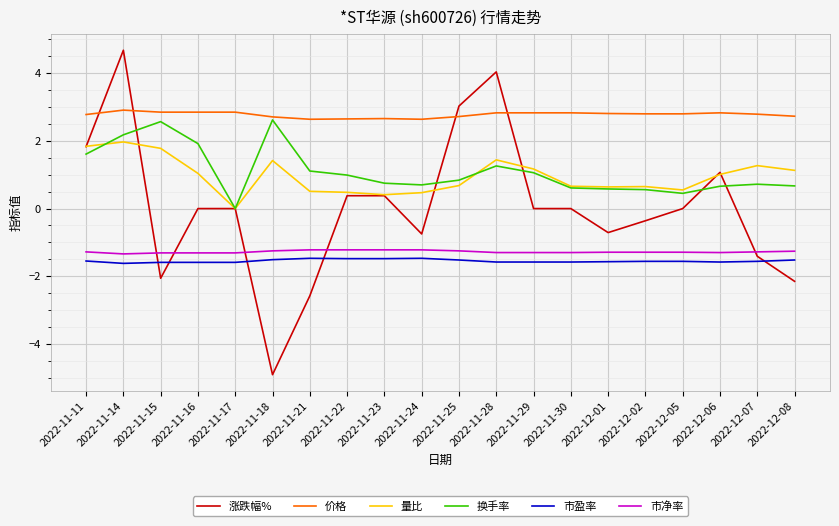

Between 2022-11-17 and 2022-11-18, which series saw the biggest shift?

涨跌幅%